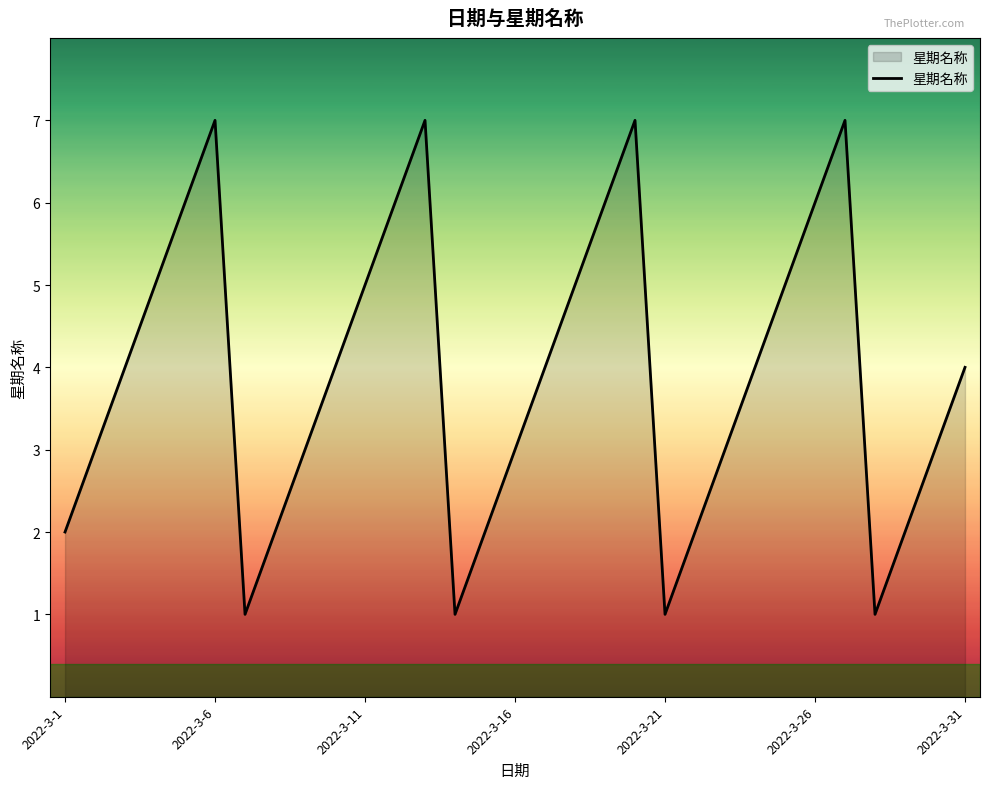

What is the difference between the maximum and minimum values?

6